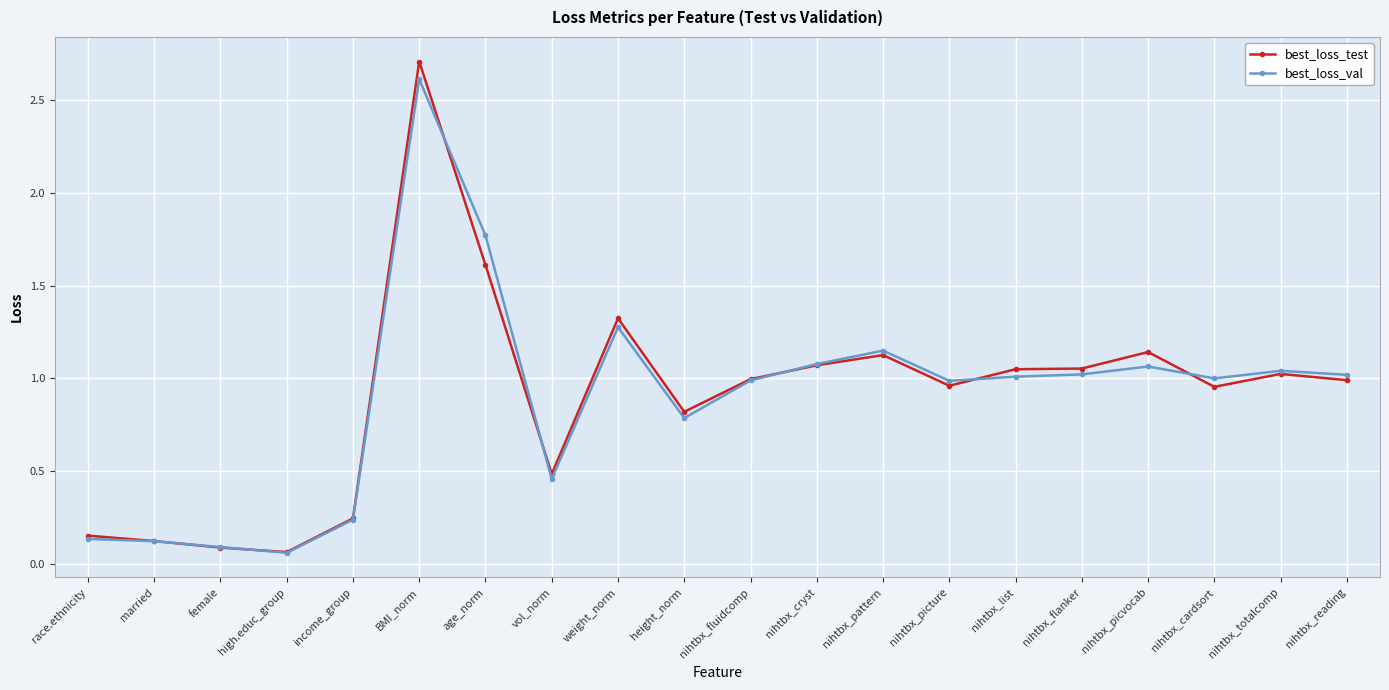

True or false: best_loss_test has more than 2 points higher than both neighbors.

True